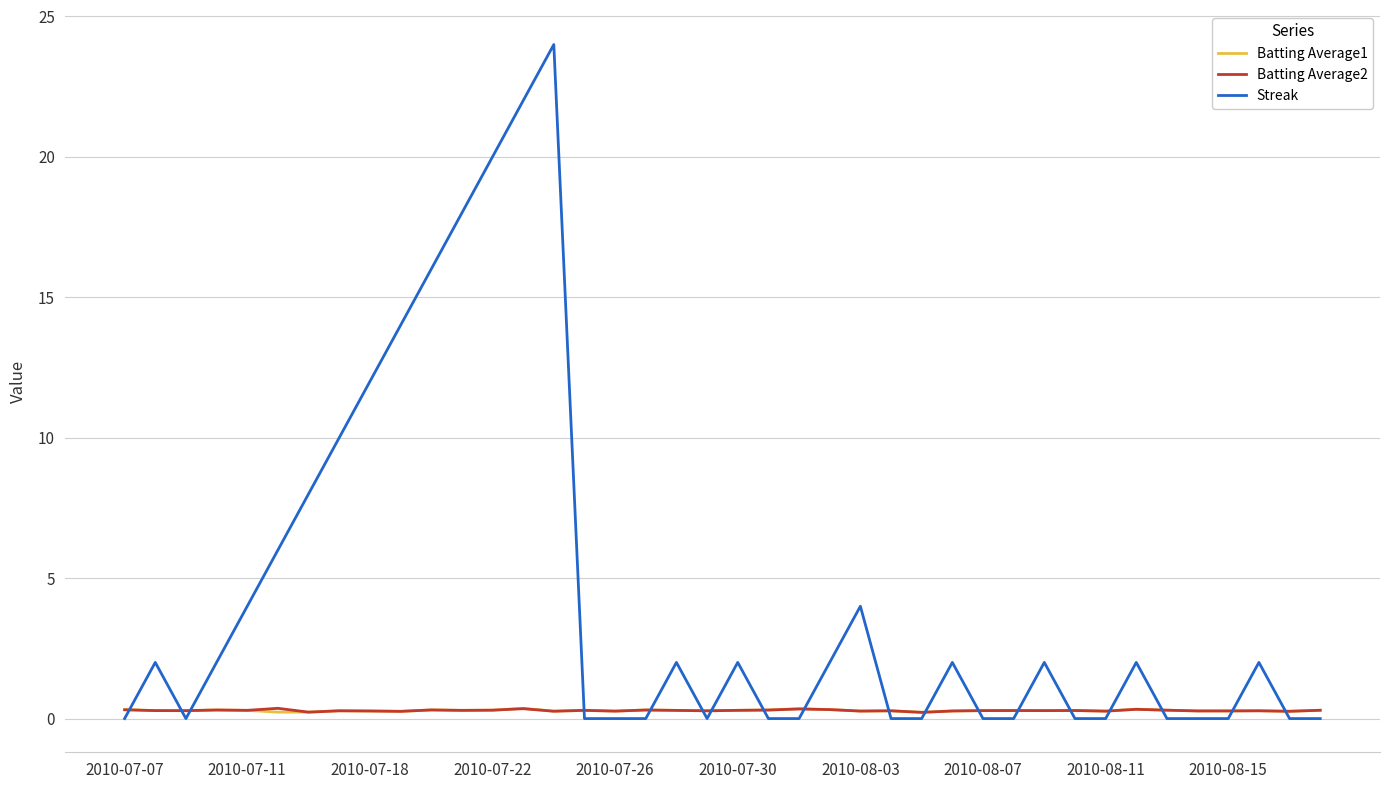

Which series has the largest range (max minus min)?

Streak